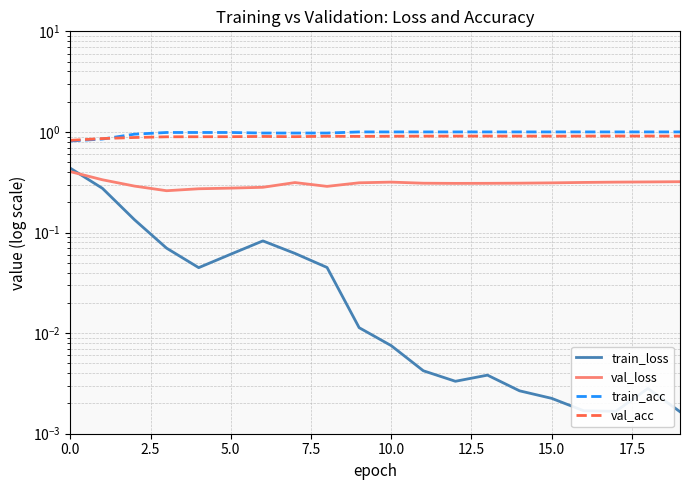

How many values in the train_acc series are below 1?

9